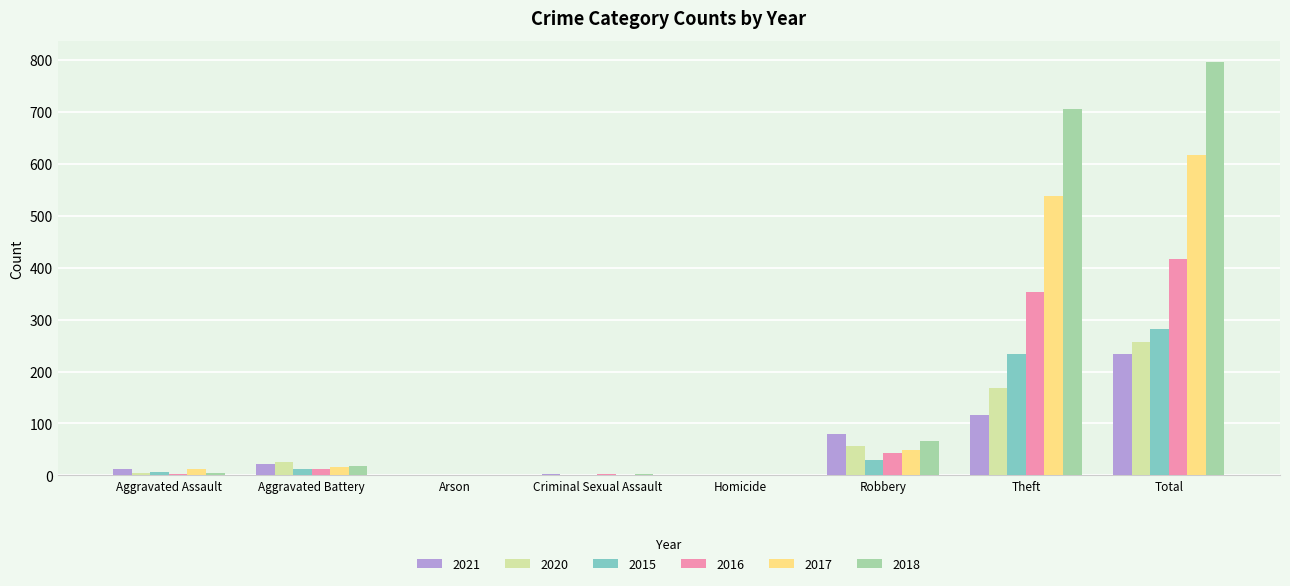

What is the greatest value displayed?

797